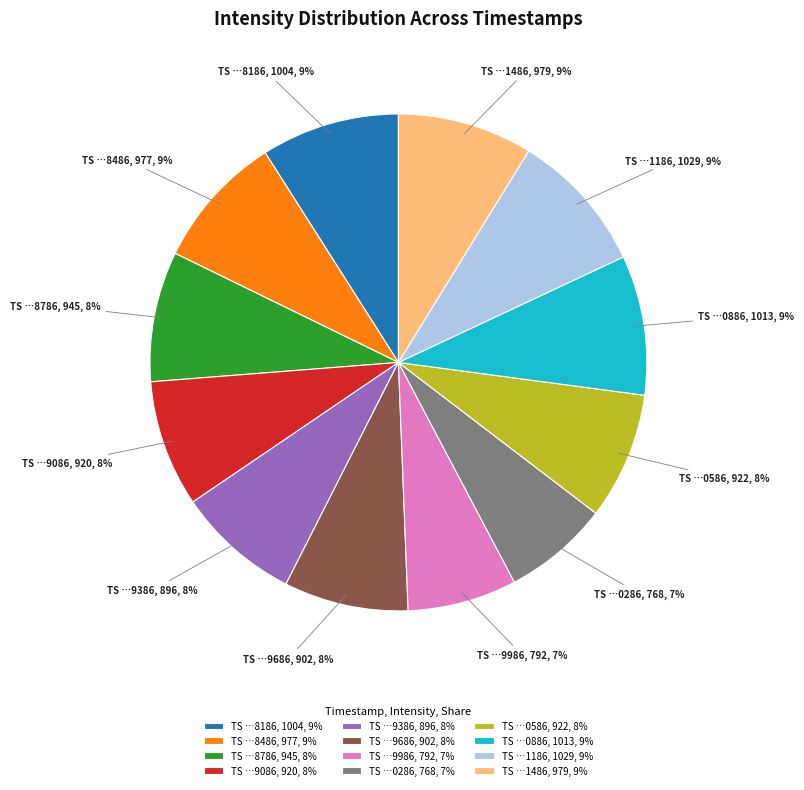

Is there any slice that represents more than half of the pie?

No